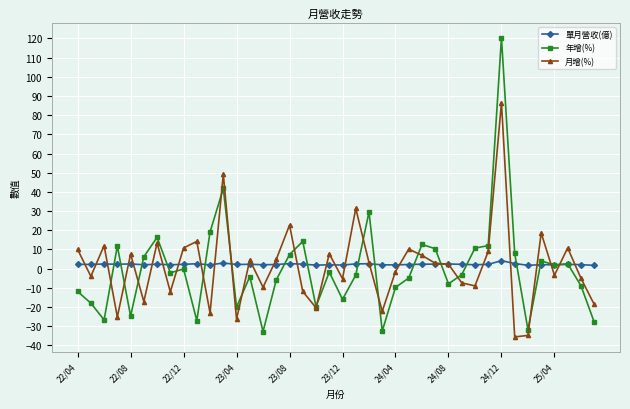

Which series has the largest range (max minus min)?

年增(%)